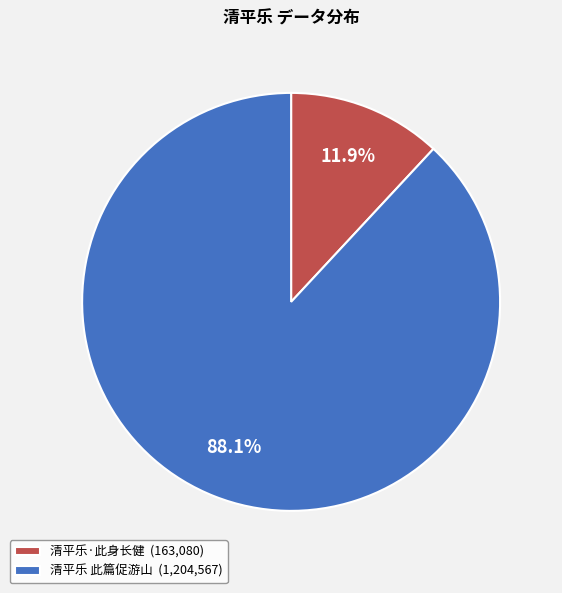

What percentage is NOT represented by 清平乐·此身长健?

88.1%